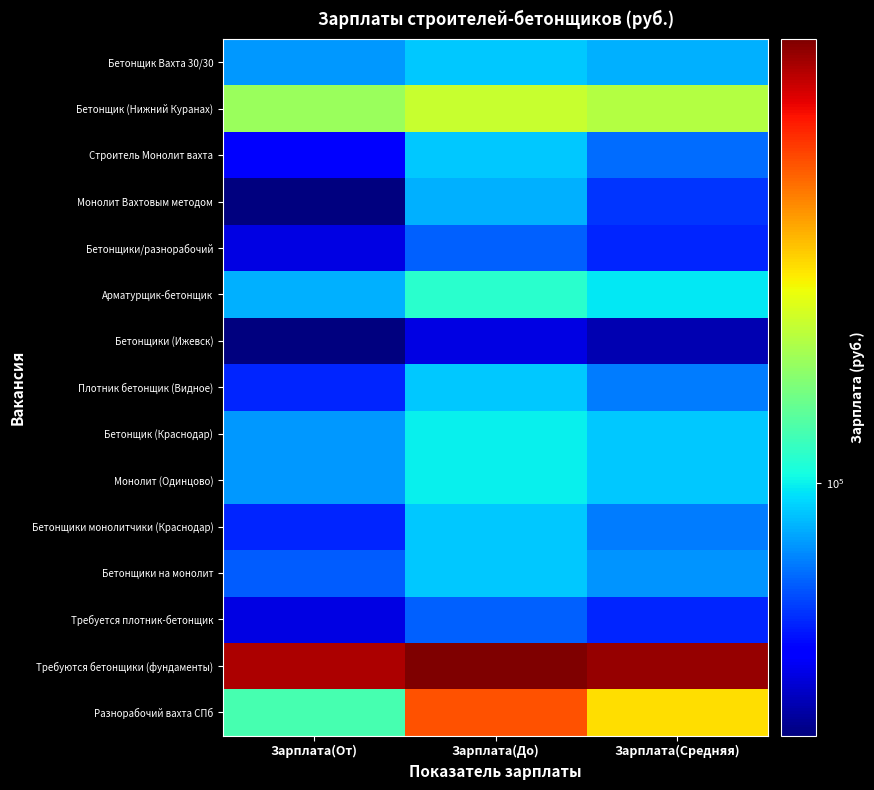

At how many categories does at least one series exceed 115048?

3